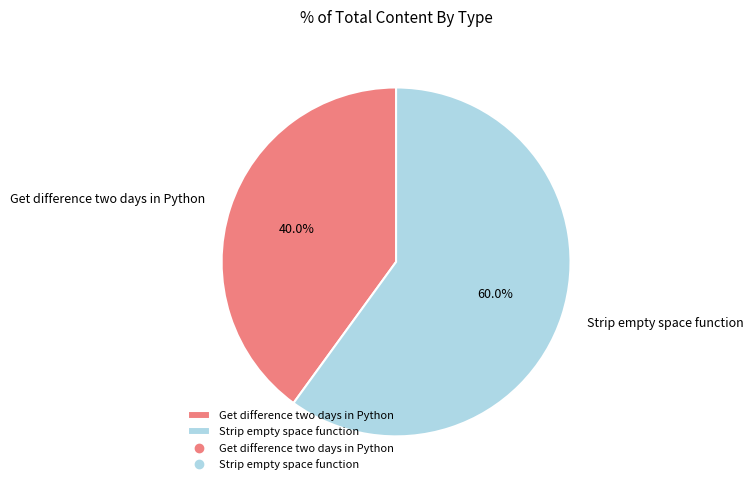

Between Get difference two days in Python and Strip empty space function, which is larger?

Strip empty space function